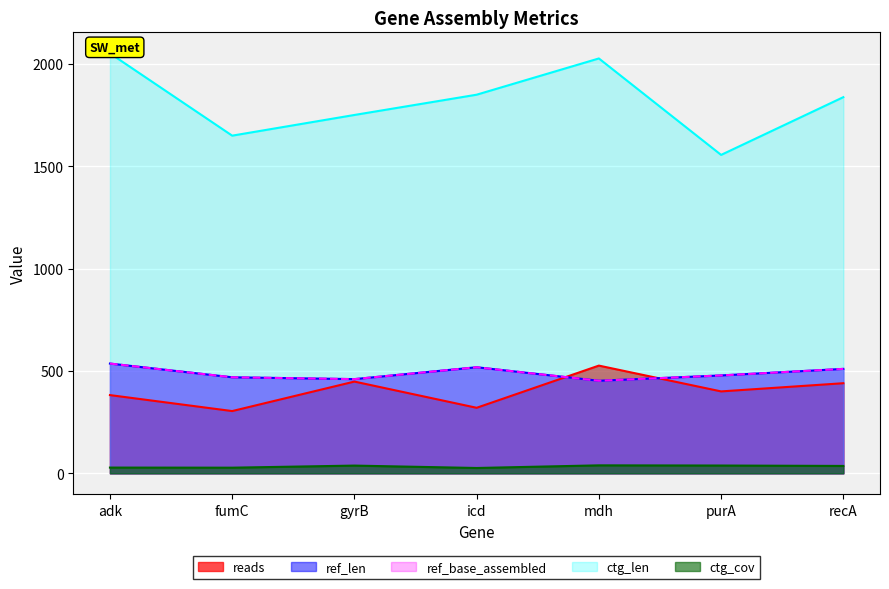

True or false: reads has more than 2 points higher than both neighbors.

False